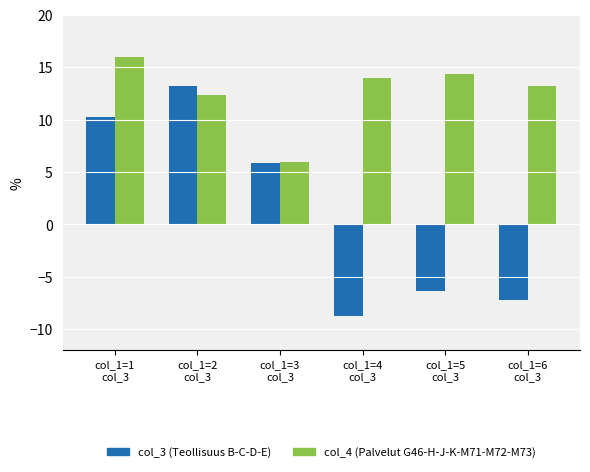

What is the maximum value shown in the chart?

16.0